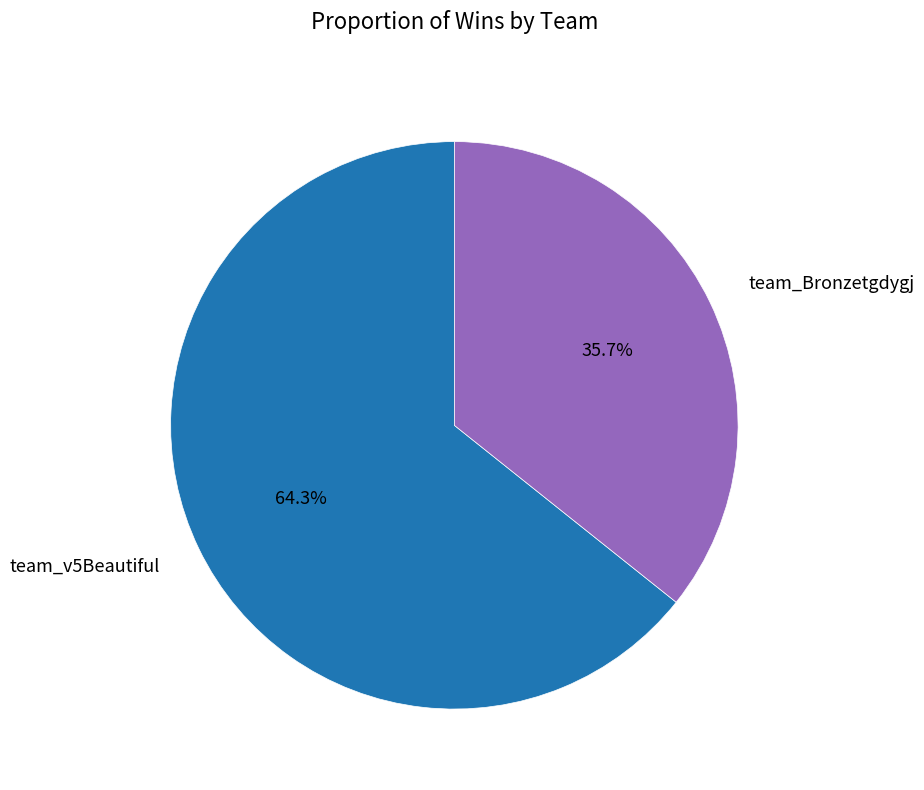

To the nearest percent, what is the combined percentage of team_Bronzetgdygj and team_v5Beautiful?

100%